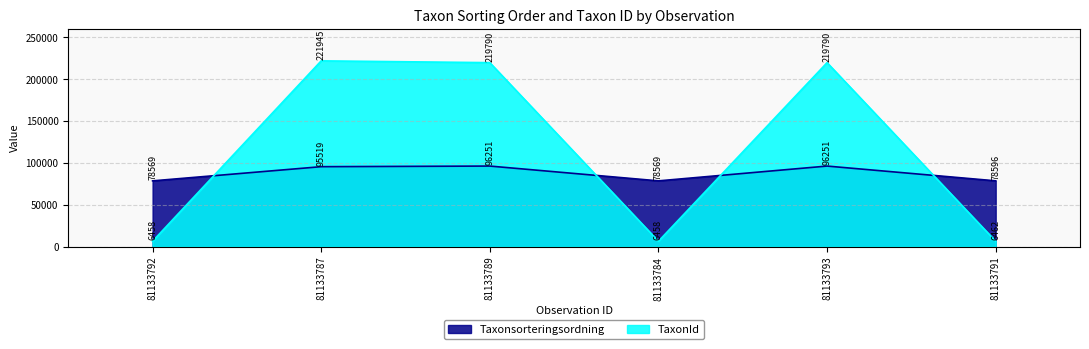

How many intersections are there between Taxonsorteringsordning and TaxonId?

4